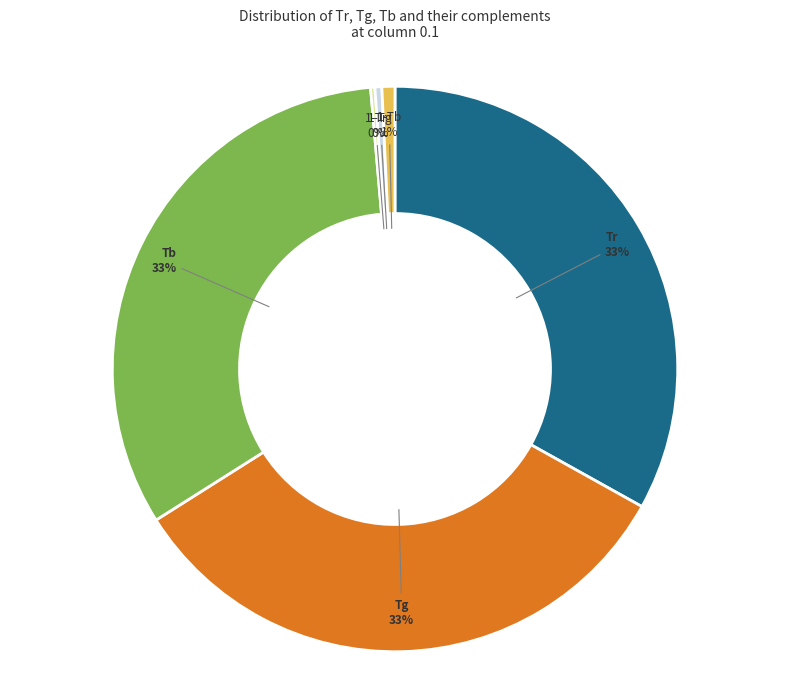

True or false: 1-Tb accounts for 11% of the total.

False